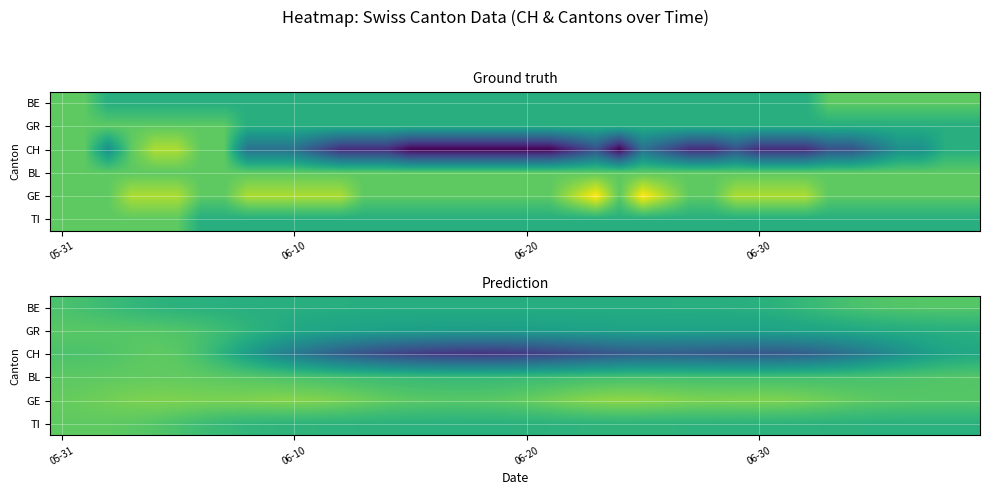

How many distinct data groups are displayed?

6